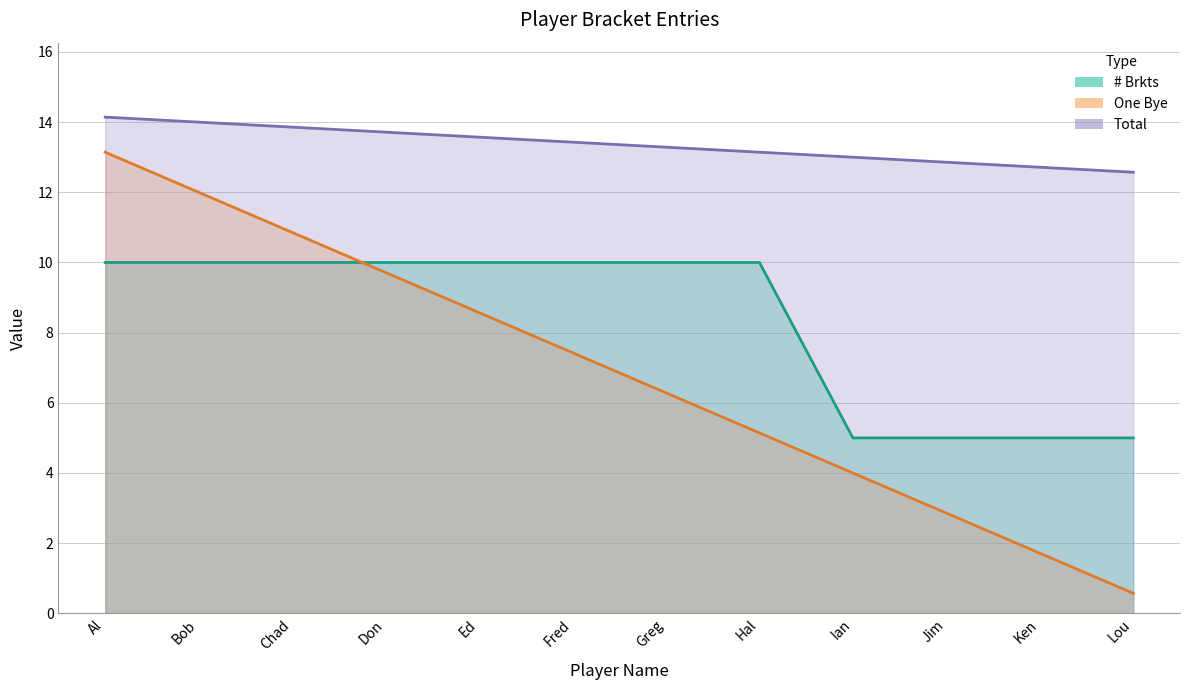

What is the difference between the # Brkts values at Lou and Bob?

5.0